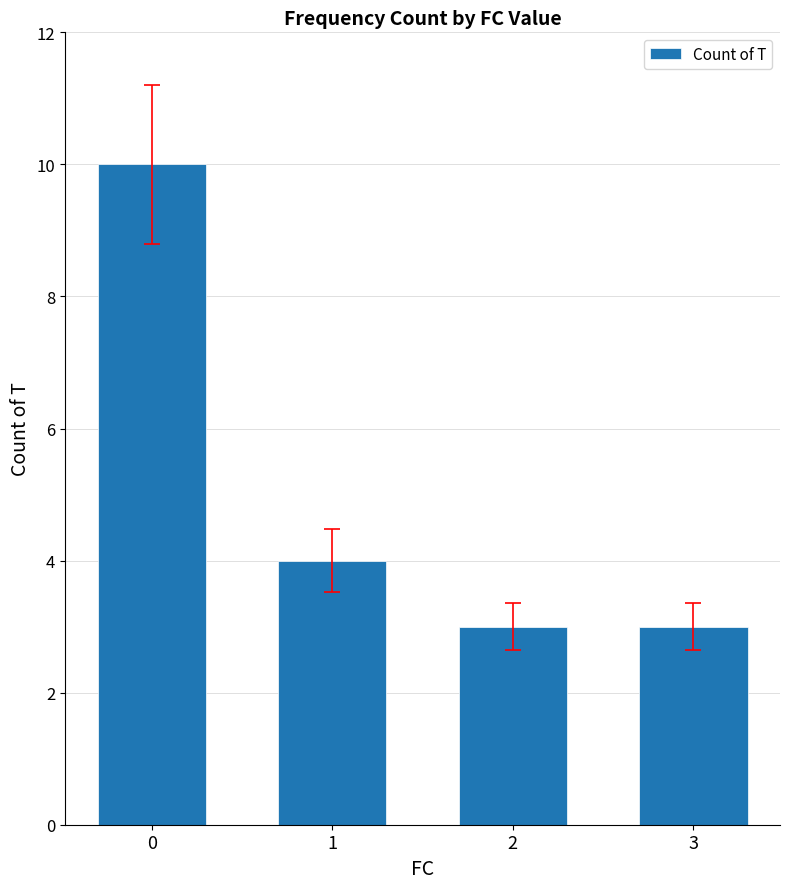

What is the smallest value displayed?

3